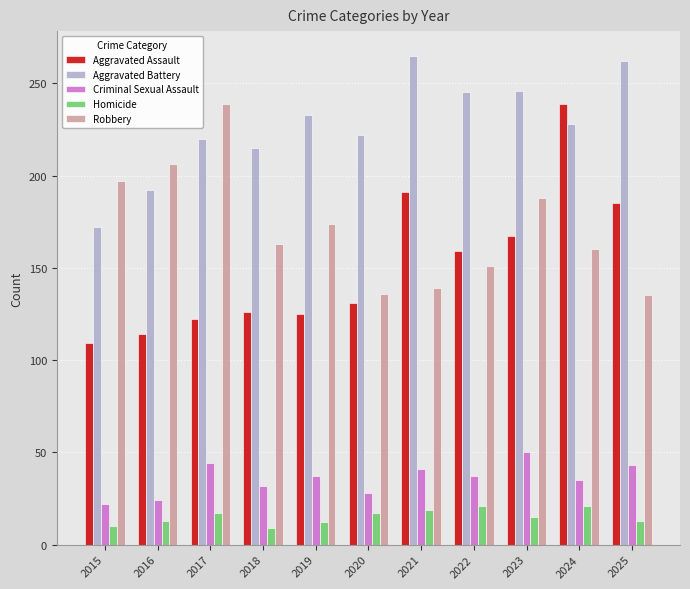

How many data points in Criminal Sexual Assault are less than 37?

5